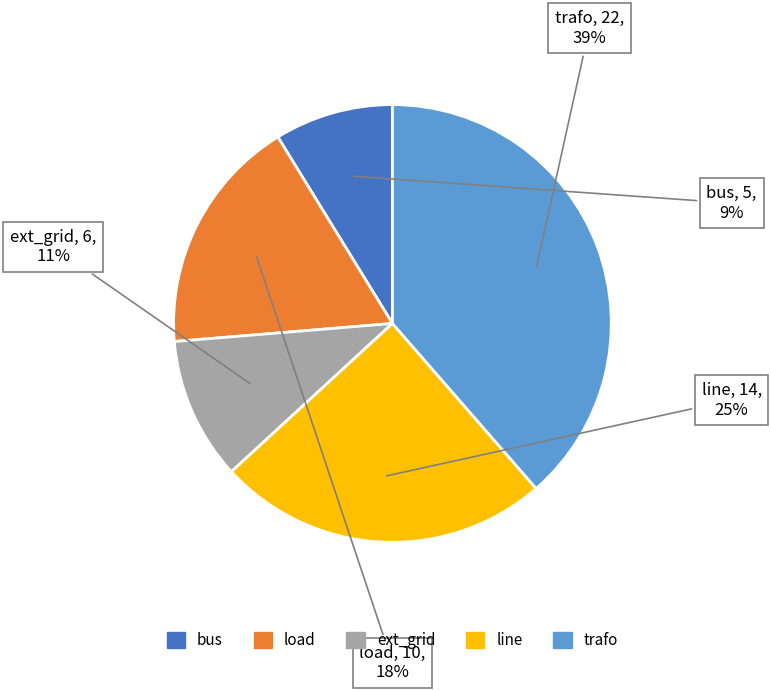

Do line and load together represent more than half of the pie?

No